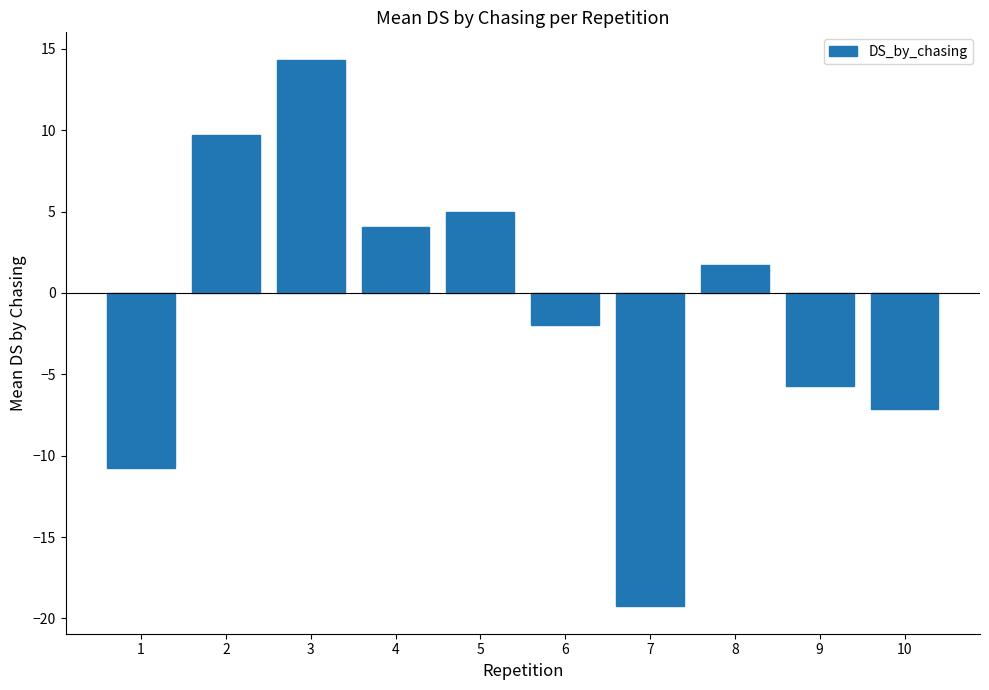

The chart shows a value of -7.1 at 10. True or false?

True